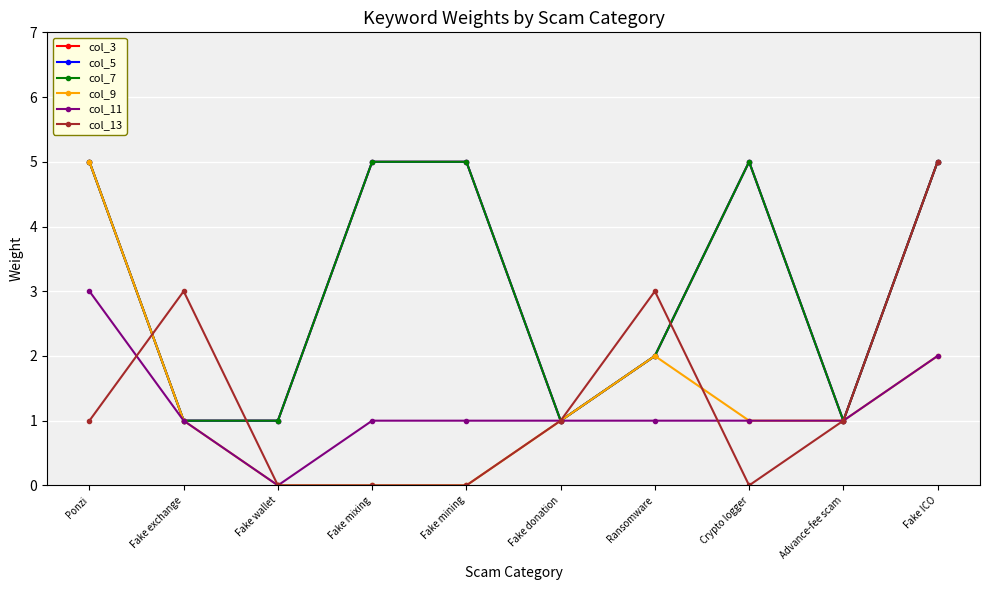

Reading right to left, extract all data points from this chart.

col_3: Fake ICO=5	Advance-fee scam=1	Crypto logger=5	Ransomware=2	Fake donation=1	Fake mining=5	Fake mixing=5	Fake wallet=1	Fake exchange=1	Ponzi=5
col_5: Fake ICO=5	Advance-fee scam=1	Crypto logger=5	Ransomware=2	Fake donation=1	Fake mining=5	Fake mixing=5	Fake wallet=1	Fake exchange=1	Ponzi=5
col_7: Fake ICO=5	Advance-fee scam=1	Crypto logger=5	Ransomware=2	Fake donation=1	Fake mining=5	Fake mixing=5	Fake wallet=1	Fake exchange=1	Ponzi=5
col_9: Fake ICO=2	Advance-fee scam=1	Crypto logger=1	Ransomware=2	Fake donation=1	Fake mining=0	Fake mixing=0	Fake wallet=0	Fake exchange=1	Ponzi=5
col_11: Fake ICO=2	Advance-fee scam=1	Crypto logger=1	Ransomware=1	Fake donation=1	Fake mining=1	Fake mixing=1	Fake wallet=0	Fake exchange=1	Ponzi=3
col_13: Fake ICO=5	Advance-fee scam=1	Crypto logger=0	Ransomware=3	Fake donation=1	Fake mining=0	Fake mixing=0	Fake wallet=0	Fake exchange=3	Ponzi=1